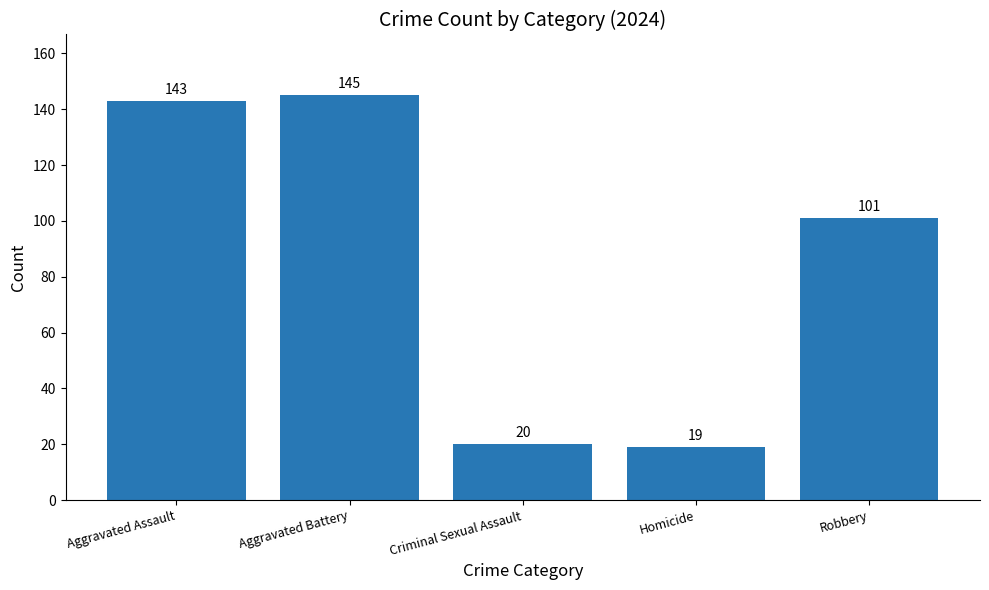

Reading left to right, extract all data points from this chart.

143	145	20	19	101